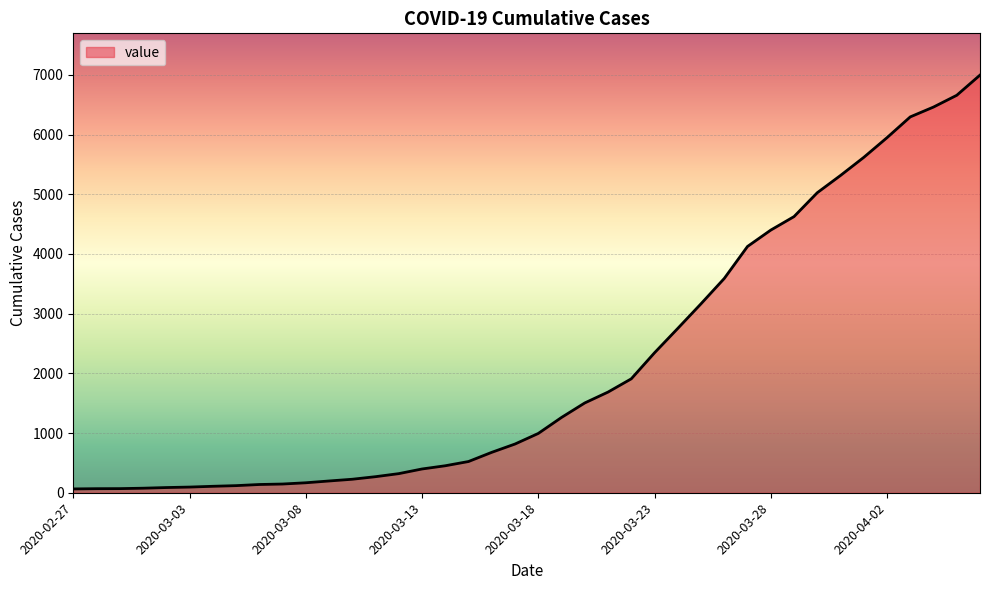

What is the maximum value shown in the chart?

6995